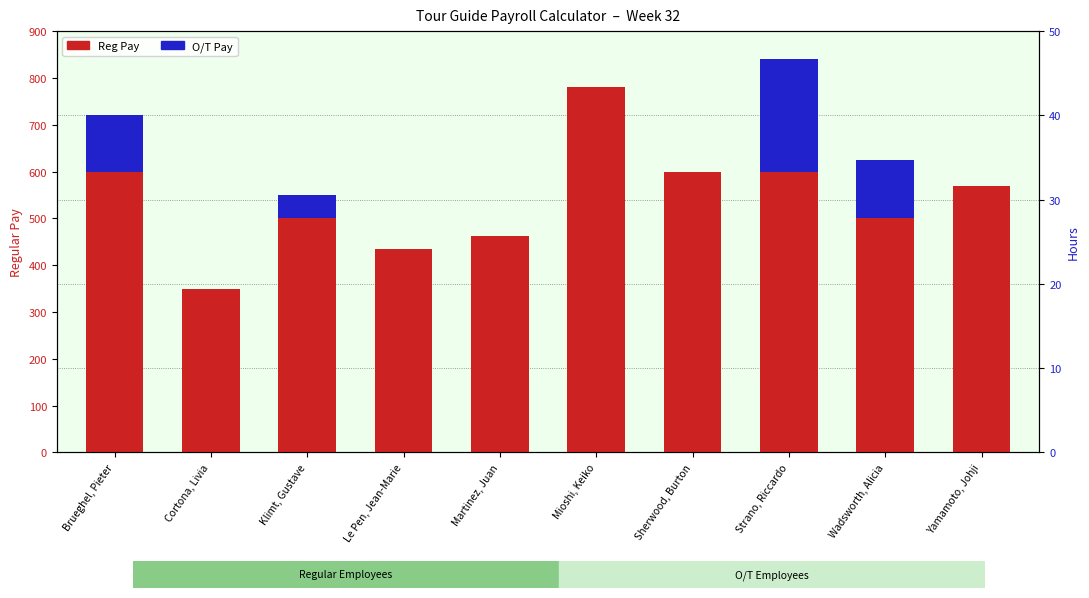

True or false: O/T Pay has a value of -102.8 at Le Pen, Jean-Marie.

False